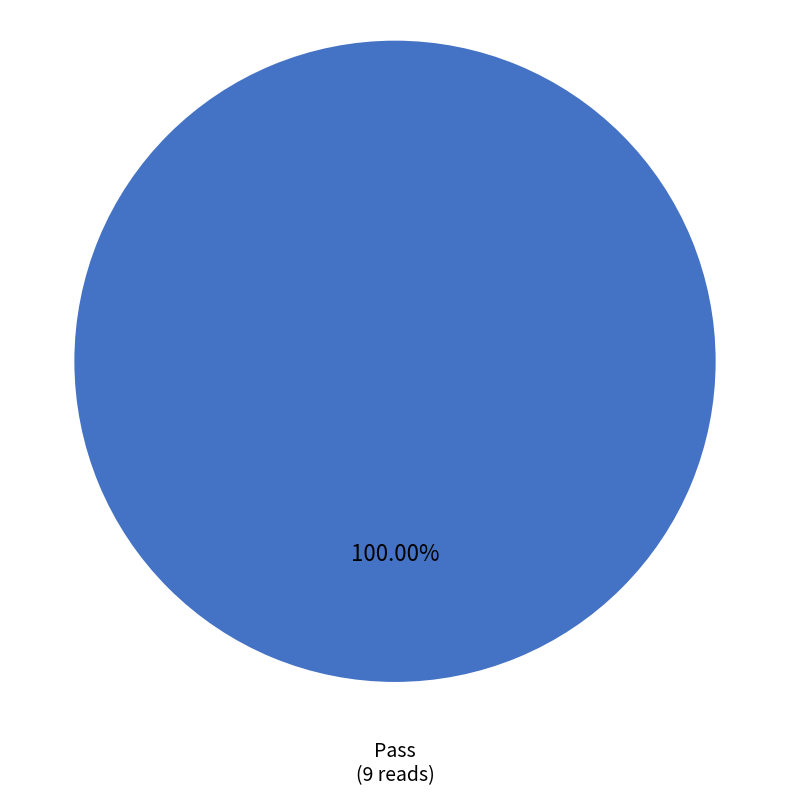

How many segments does this pie chart have?

1